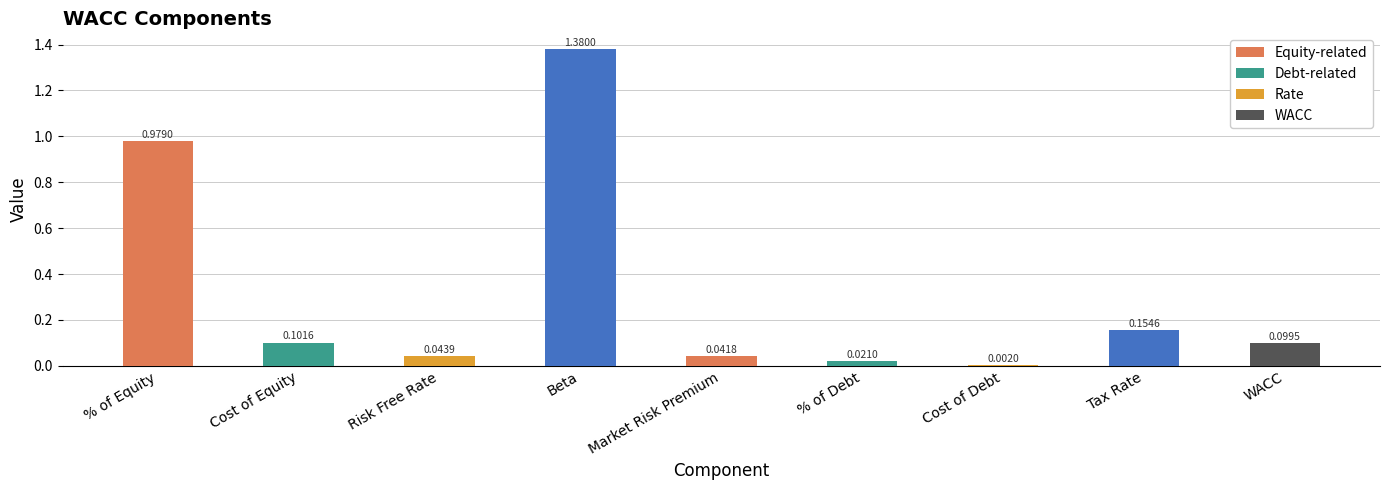

At which category does the chart reach its peak across all series?

Beta